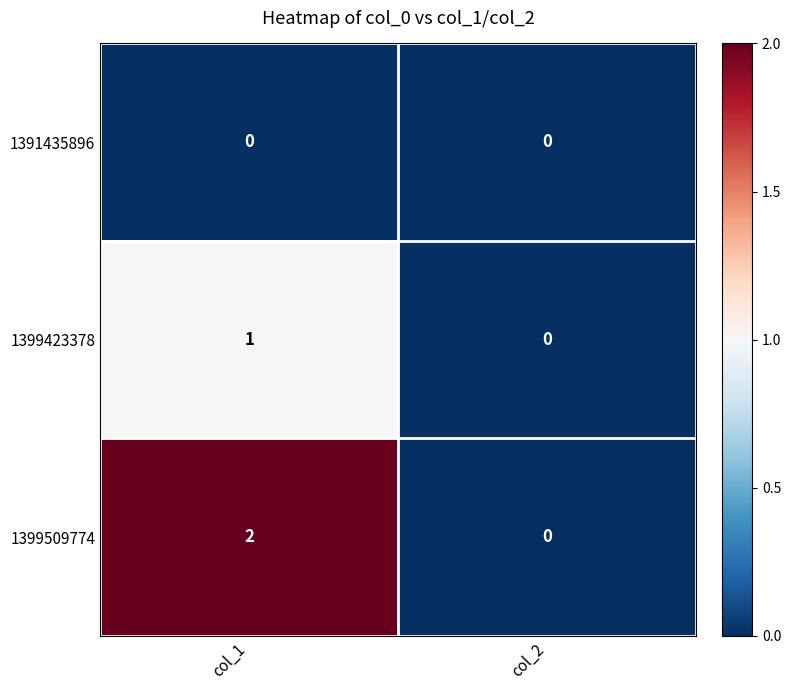

At how many categories does at least one series exceed 1?

1